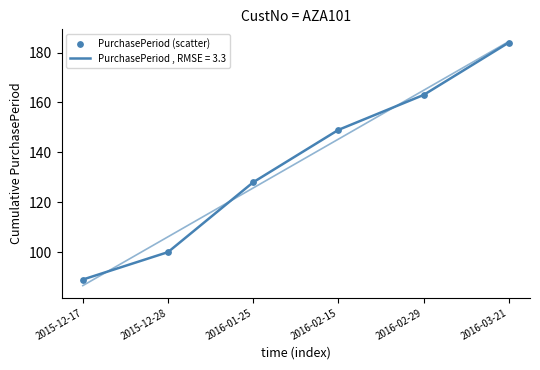

Which has a higher value, 2015-12-17 or 2015-12-28?

2015-12-28